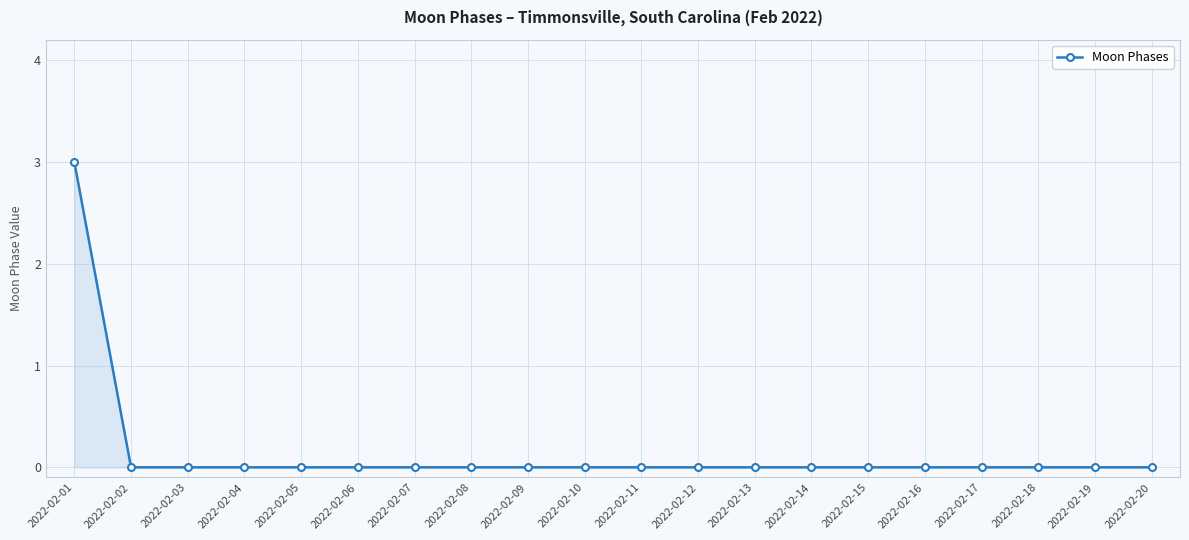

The chart shows a value of 2 at 2022-02-07. True or false?

False